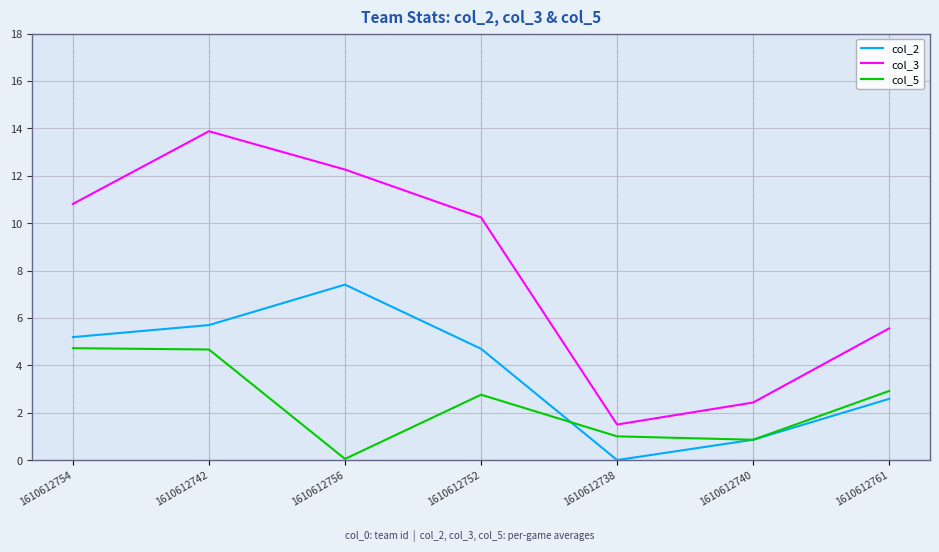

Which series has the largest range (max minus min)?

col_3